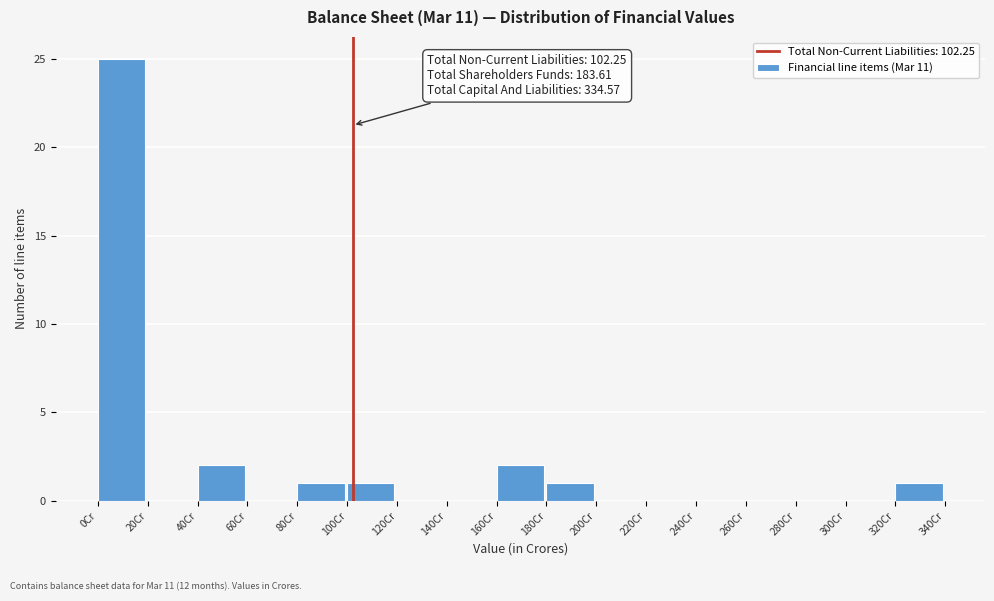

Which range on the x-axis has the tallest bar?

0 to 20